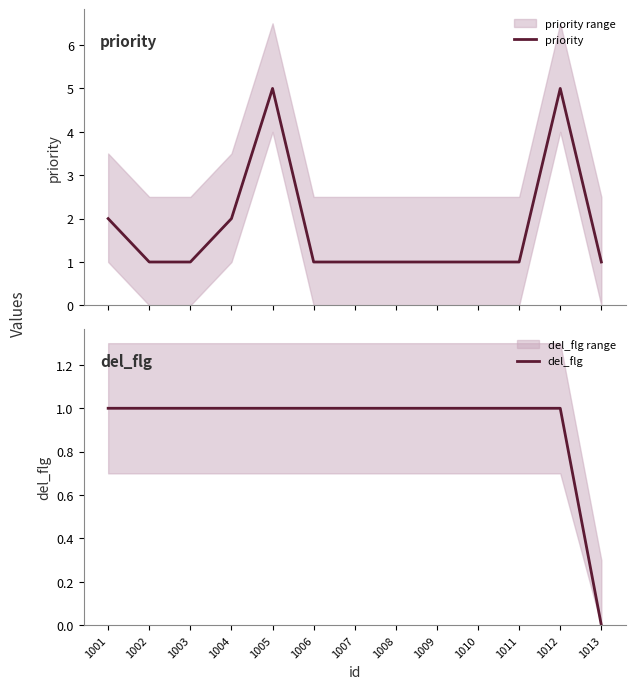

What is the value of the priority point at the 5th from the left?

5